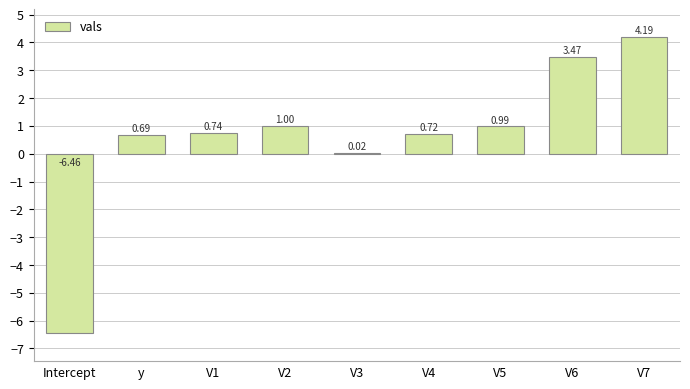

Between Intercept and V6, which is larger?

V6